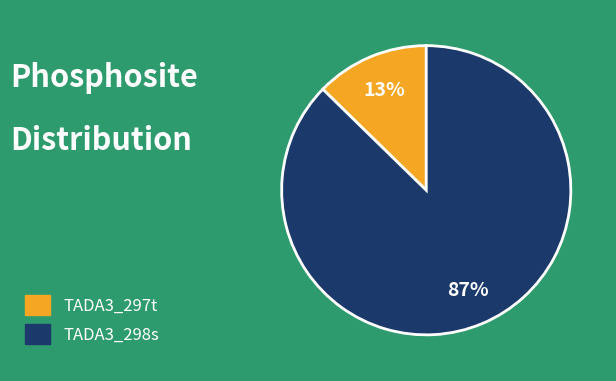

To the nearest percent, what is the combined percentage of TADA3_297t and TADA3_298s?

100%